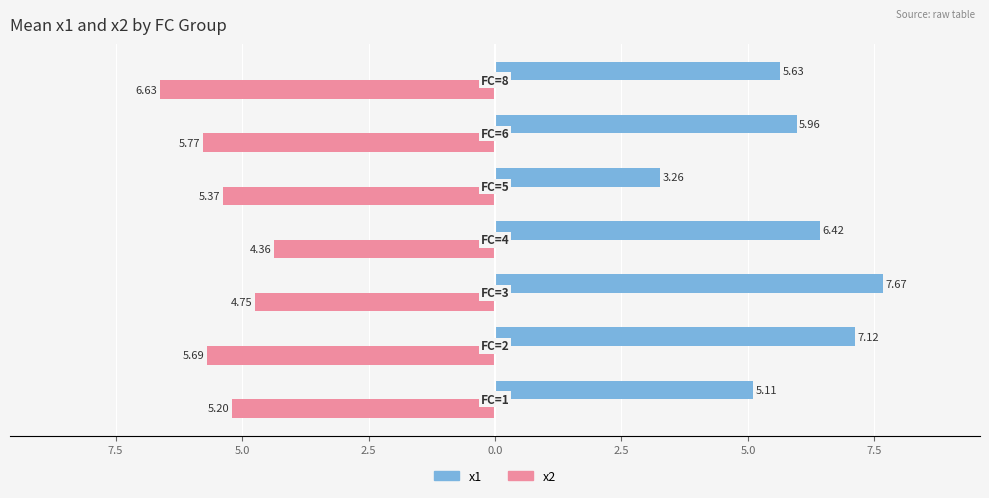

What are all the series names shown in the legend?

x1, x2